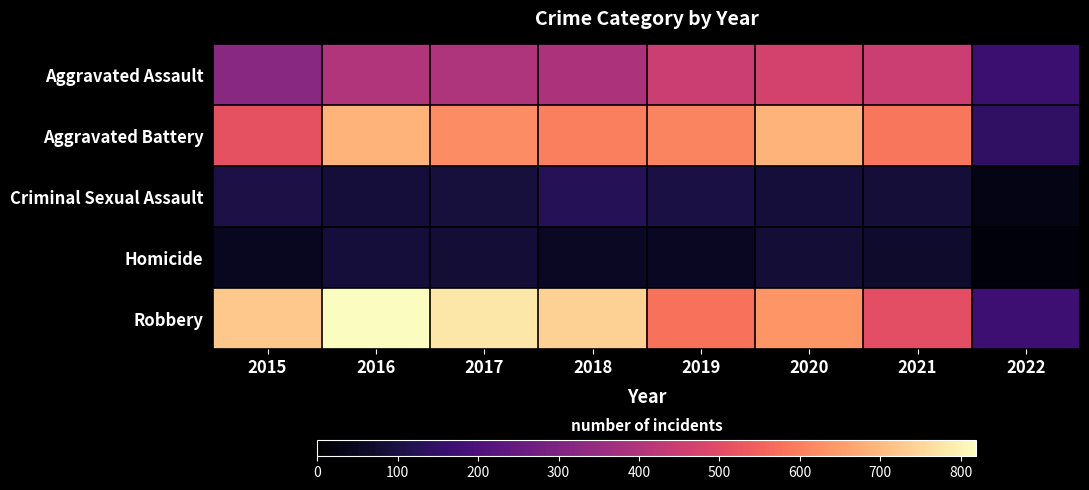

Rank the series by their maximum value, from highest to lowest.

Robbery, Aggravated Battery, Aggravated Assault, Criminal Sexual Assault, Homicide